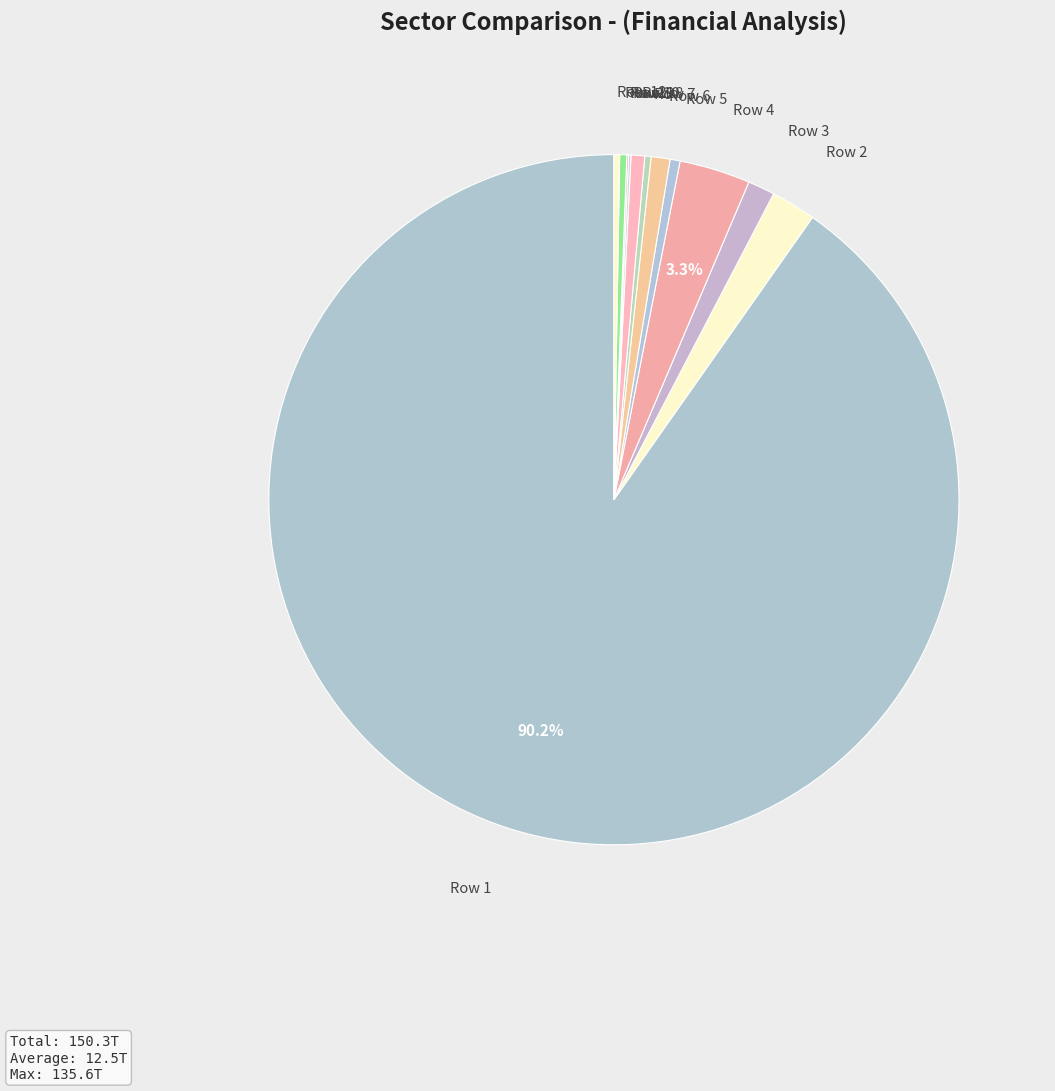

Which category has the biggest portion of the pie?

Row 1